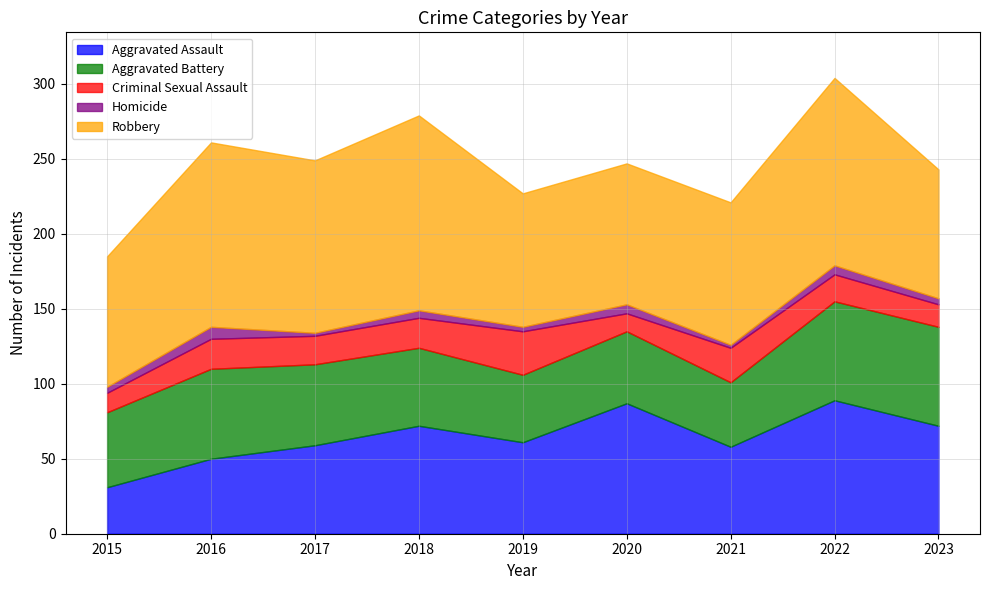

What is the value of the Robbery point at the 8th from the left?

125